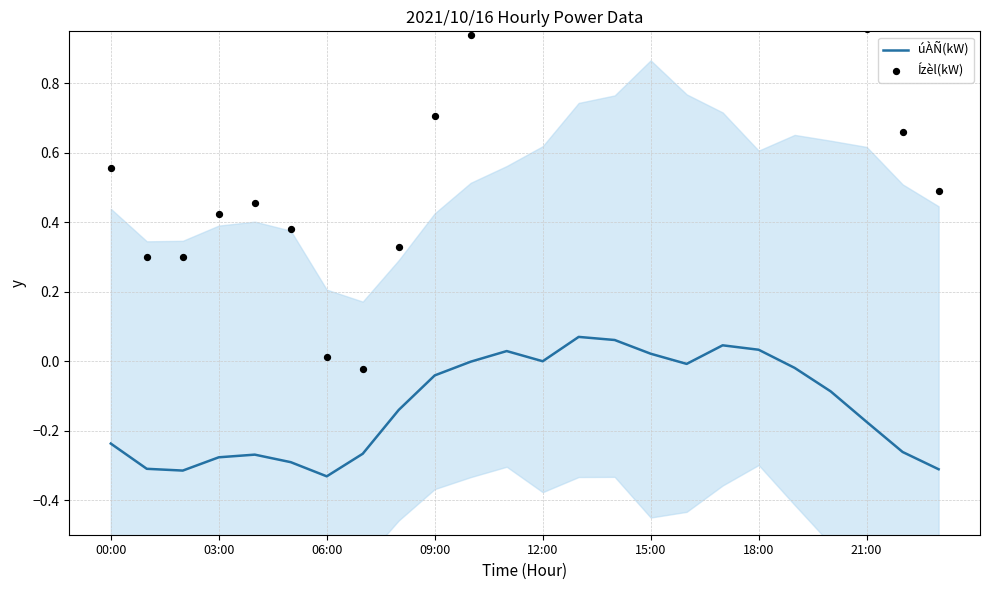

Is the value of Ízèl(kW) at 21:00 greater than the value of úÀÑ(kW) at 12:00?

Yes